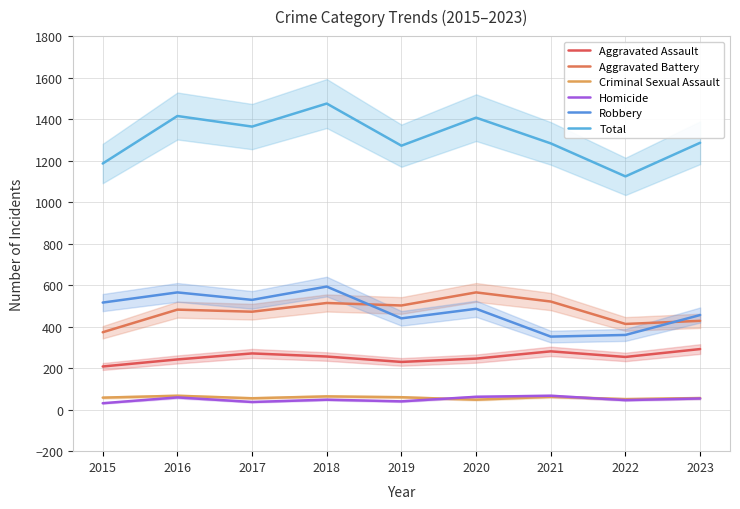

Is this an area chart (filled region under the line)?

No